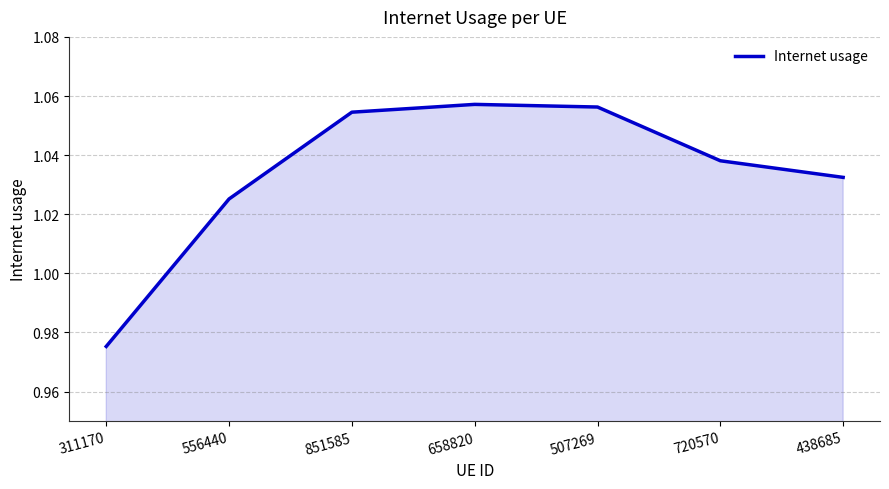

At which category does the chart reach its minimum across all series?

311170